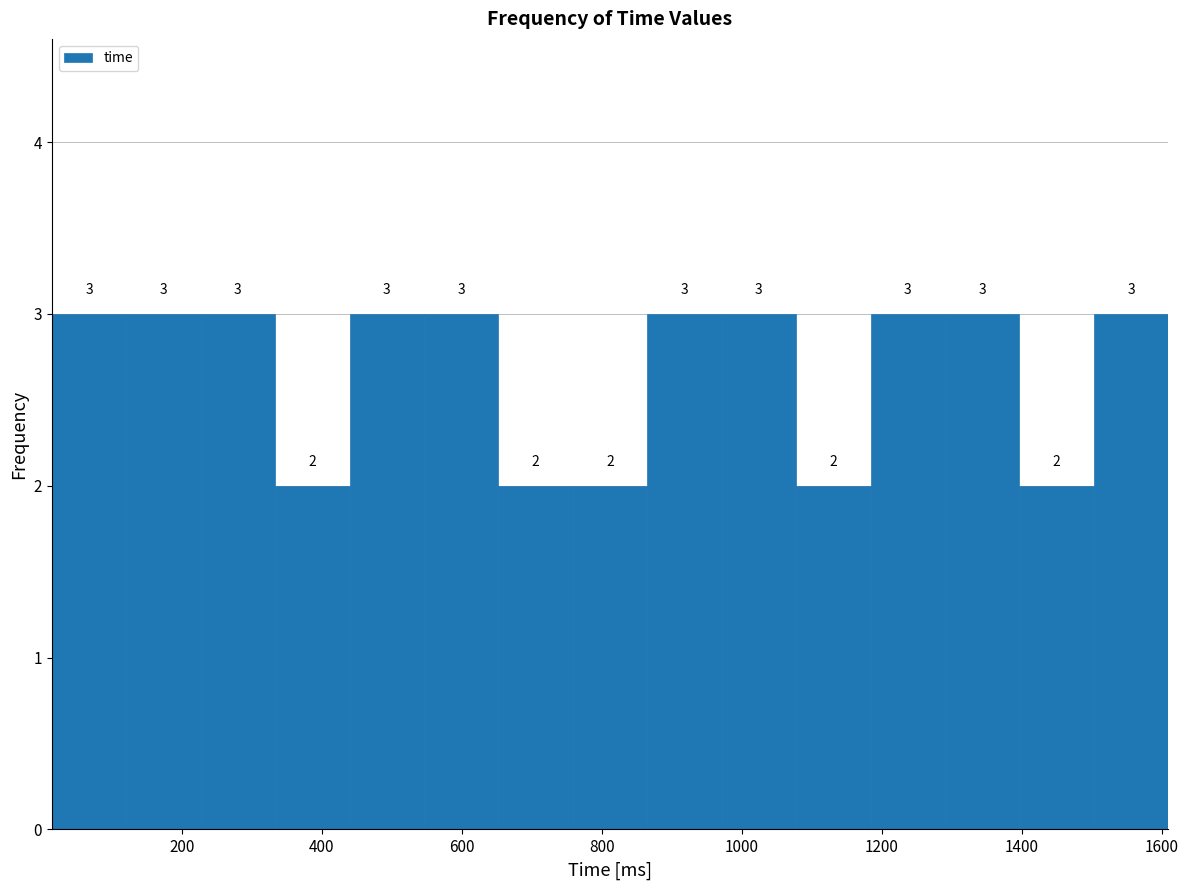

Reading left to right, list every bar in this chart as the range it spans on the x-axis followed by its height. The bar edges are not printed on the chart, so give them approximately, as read against the axis.

20 to 120: 3
120 to 220: 3
220 to 340: 3
340 to 440: 2
440 to 540: 3
540 to 660: 3
660 to 760: 2
760 to 860: 2
860 to 980: 3
980 to 1080: 3
1080 to 1180: 2
1180 to 1300: 3
1300 to 1400: 3
1400 to 1500: 2
1500 to 1600: 3